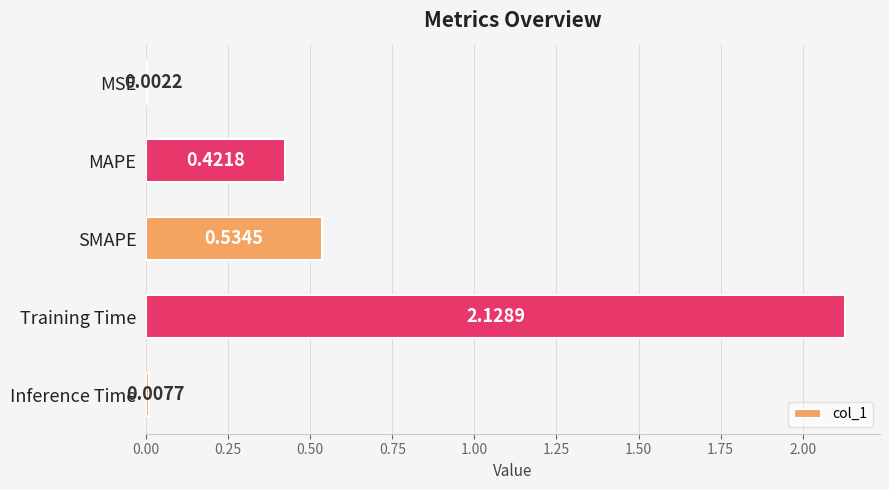

Where is the data nearest to the value 1?

SMAPE